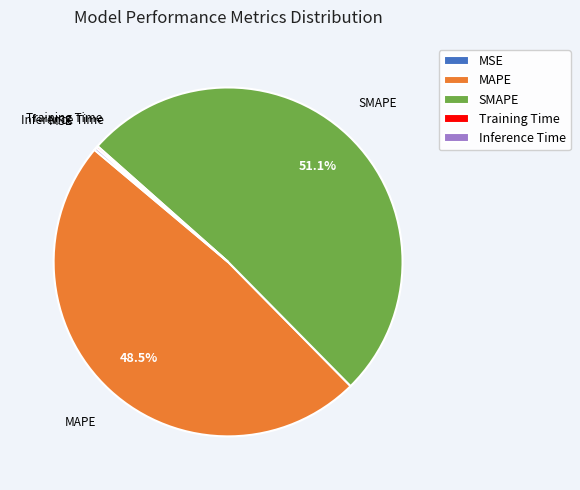

What is the total percentage of MAPE and SMAPE?

99.6%